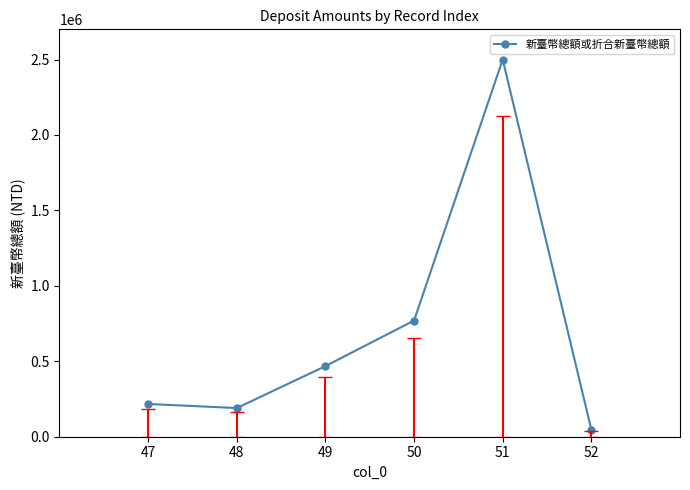

The chart shows a value of 468000 at 49. True or false?

True